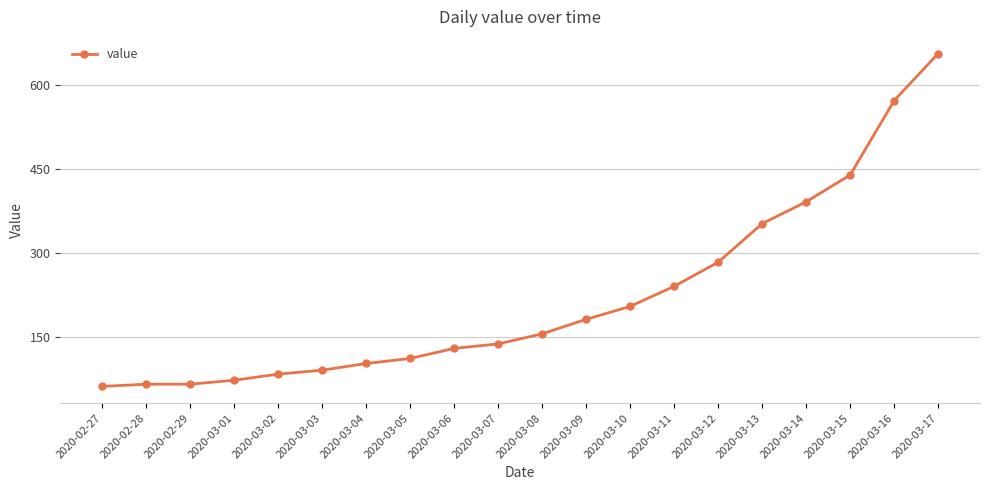

What is the change in value from 2020-03-10 to 2020-03-12?

+79